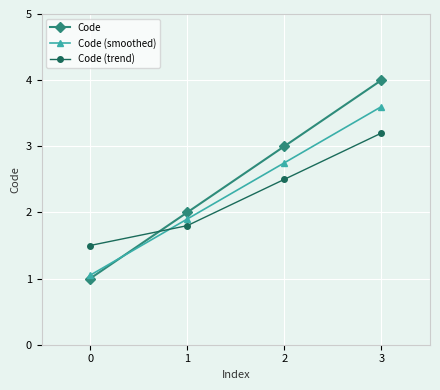

Rank the series by their average value, from lowest to highest.

Code (trend), Code (smoothed), Code